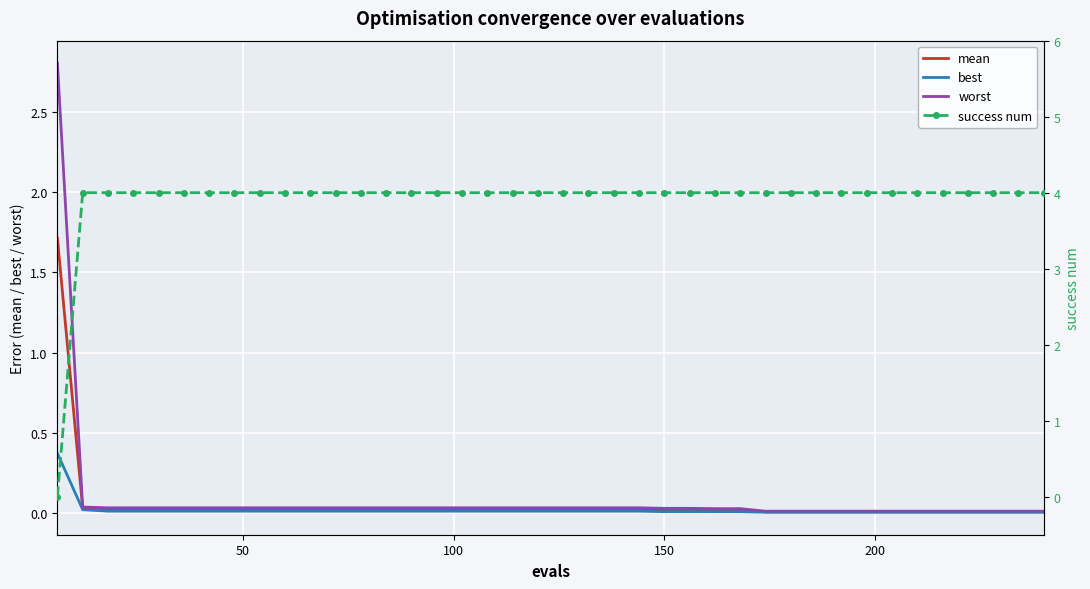

What is the highest value of the best series?

0.4